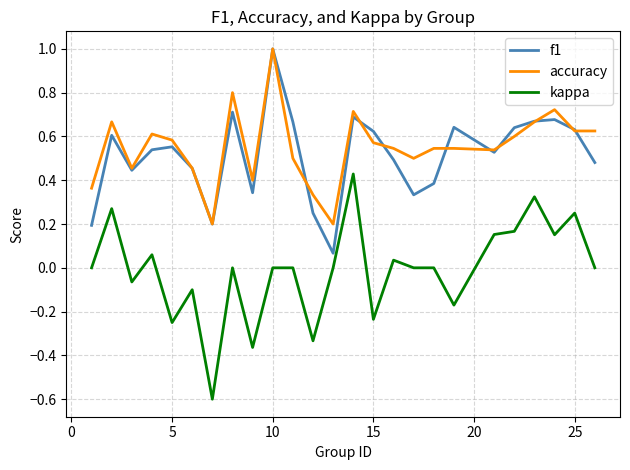

What are all the series names shown in the legend?

f1, accuracy, kappa